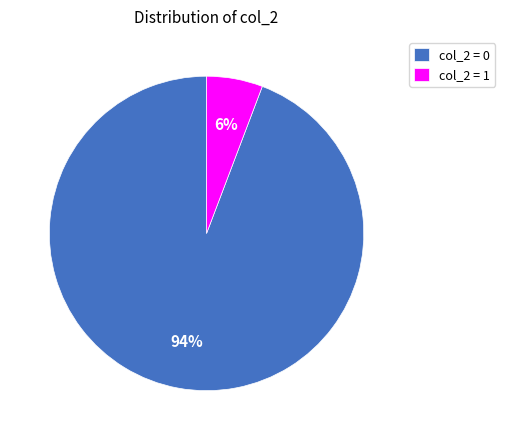

Which slice is the smallest?

col_2 = 1